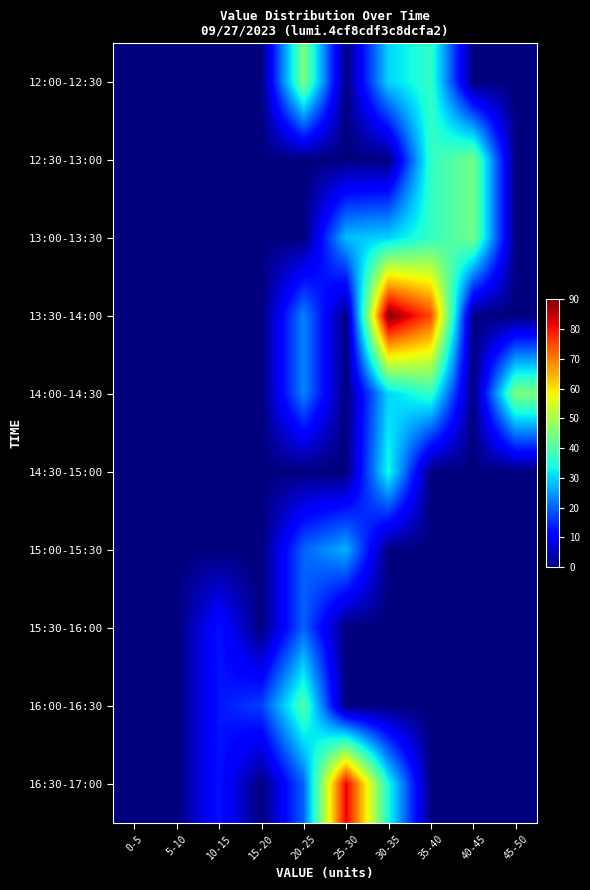

Rank the series by their maximum value, from highest to lowest.

13:30-14:00, 16:30-17:00, 12:00-12:30, 14:00-14:30, 12:30-13:00, 13:00-13:30, 16:00-16:30, 14:30-15:00, 15:00-15:30, 15:30-16:00